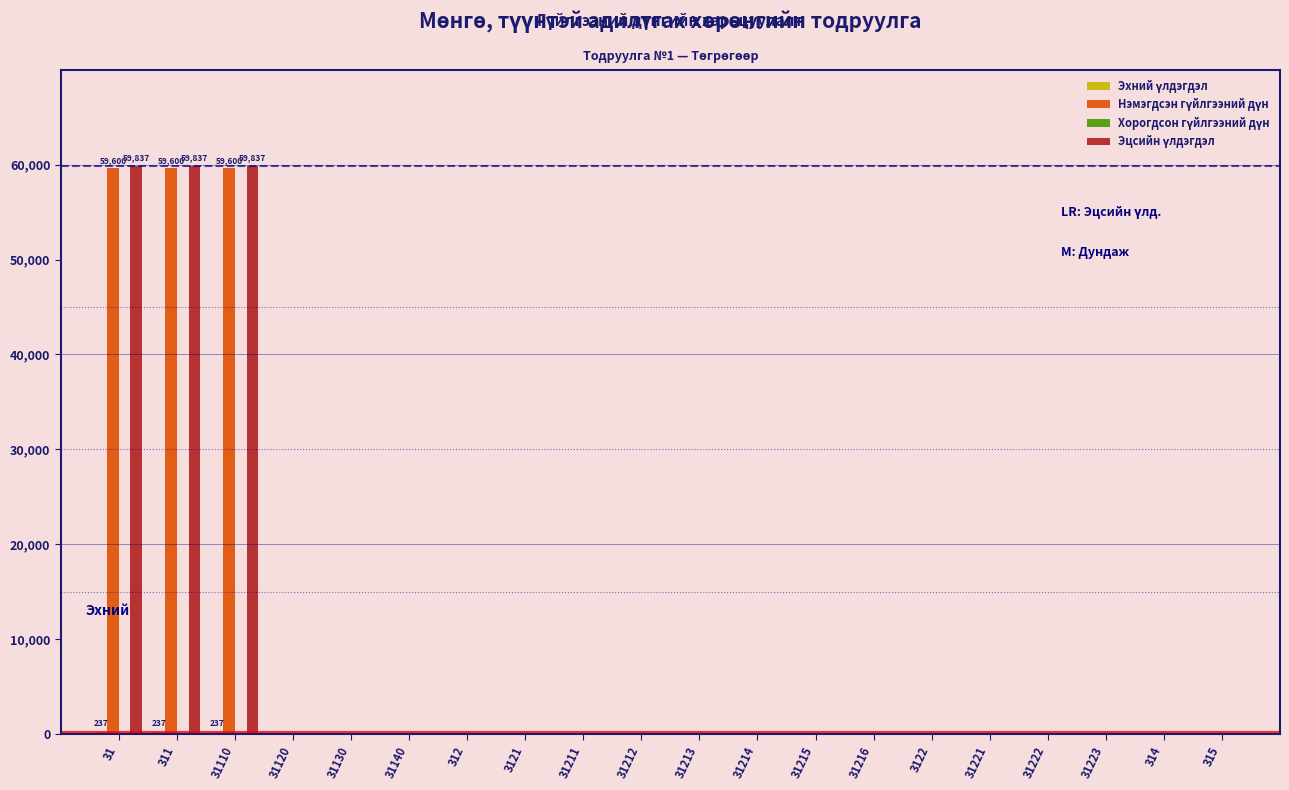

What is the maximum value shown in the chart?

59837